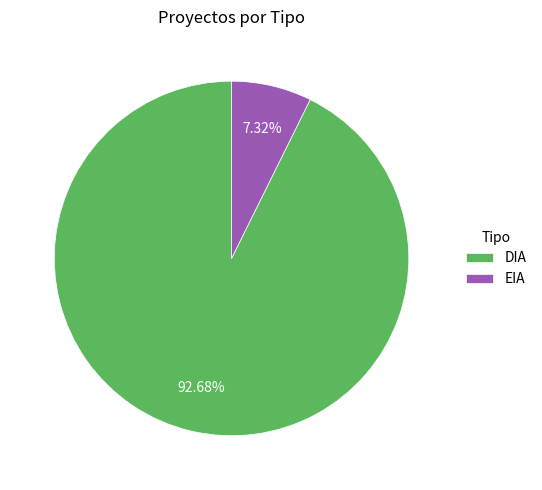

To the nearest percent, what is the difference between the largest and smallest slice percentages?

85%